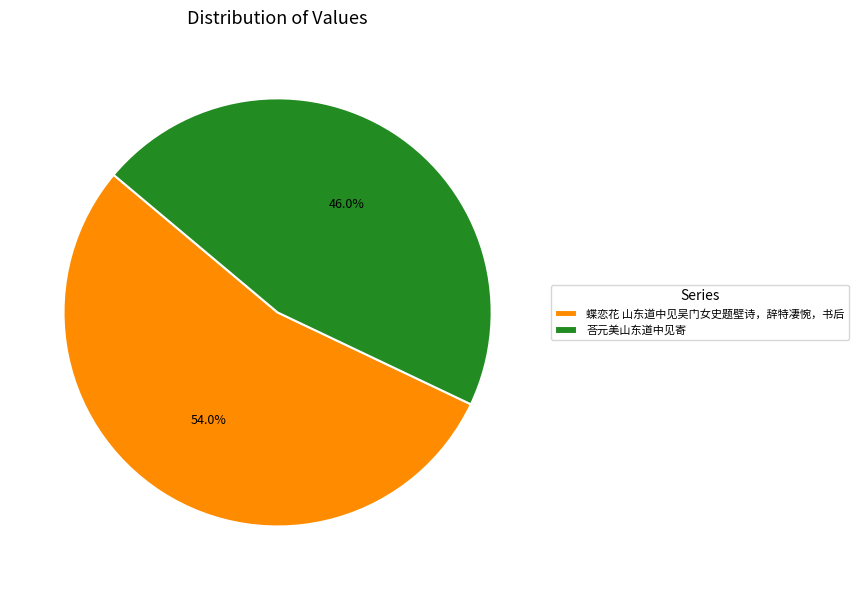

Is it true that 荅元美山东道中见寄 is 60% of the pie?

False